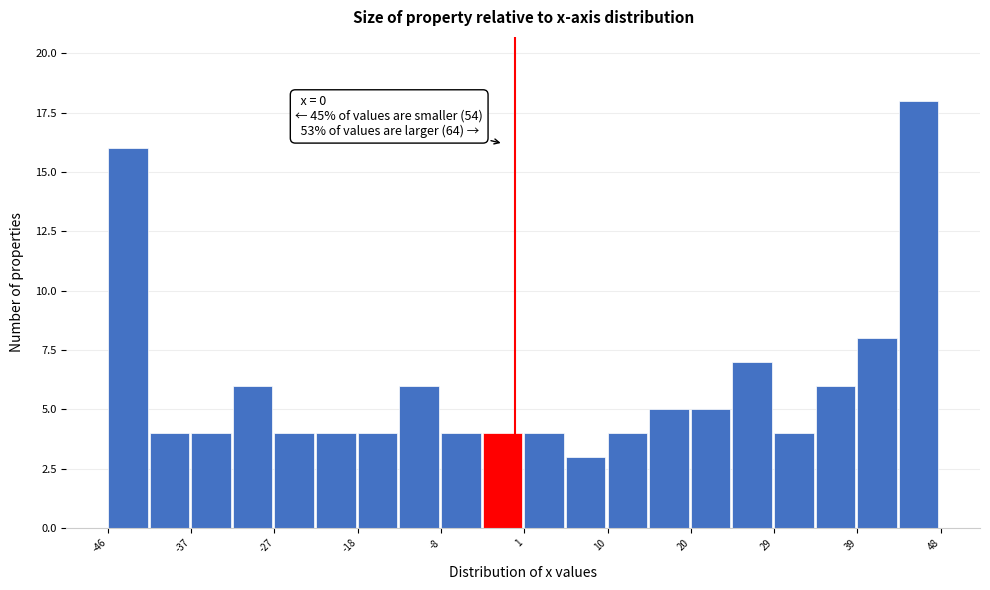

Which range on the x-axis has the tallest bar?

43.3 to 48.0